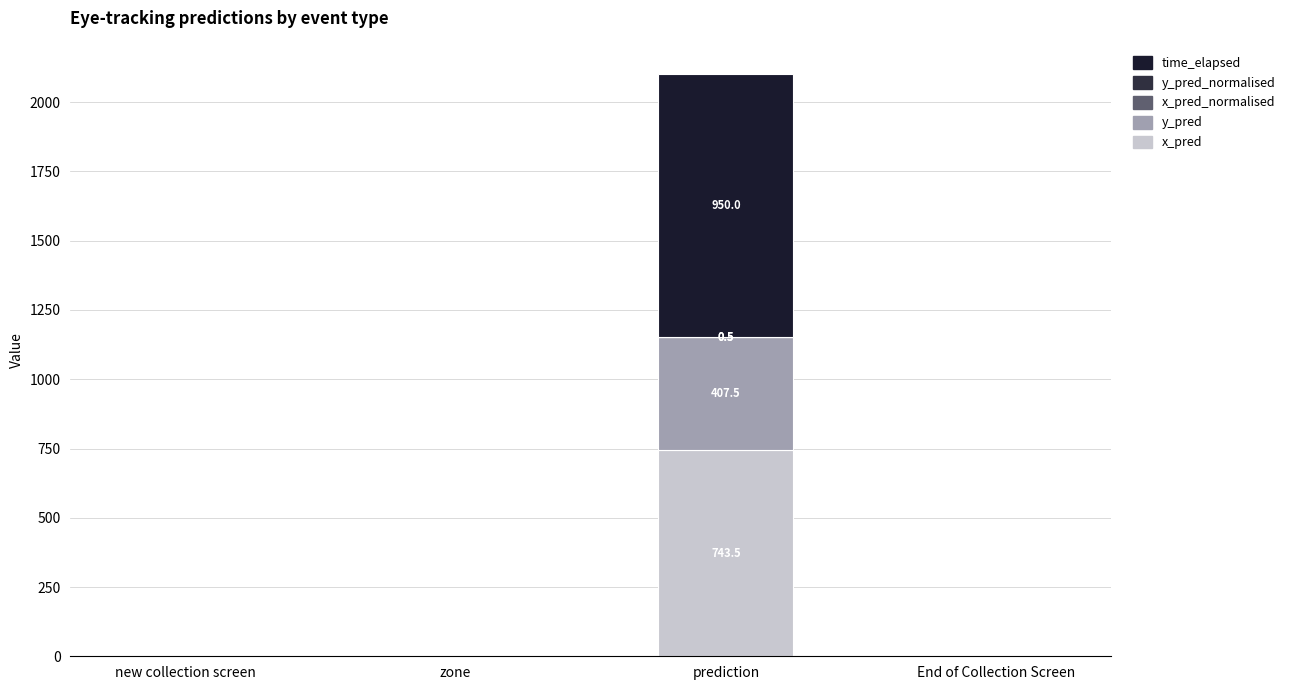

Rank the series at new collection screen from lowest to highest value.

x_pred, y_pred, x_pred_normalised, y_pred_normalised, time_elapsed